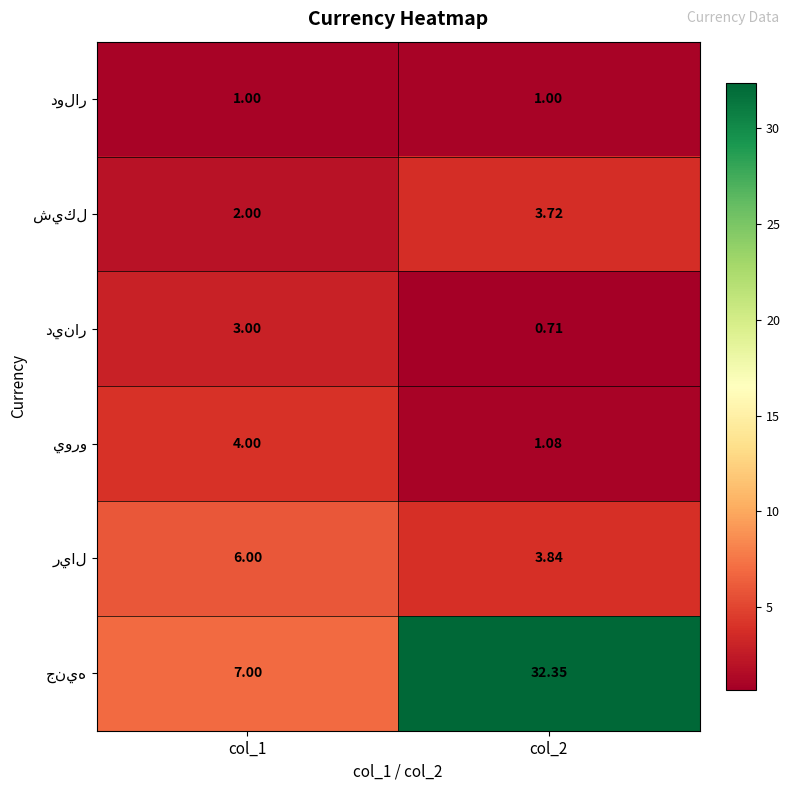

What is the difference between the highest and lowest values at col_2?

31.6